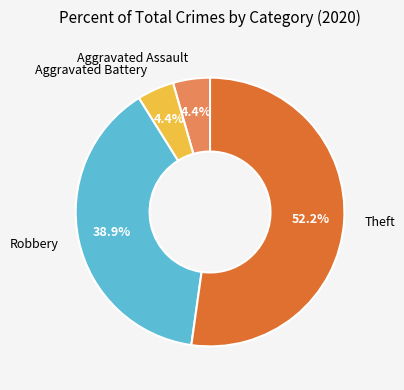

Do Robbery and Aggravated Battery together represent more than half of the pie?

No